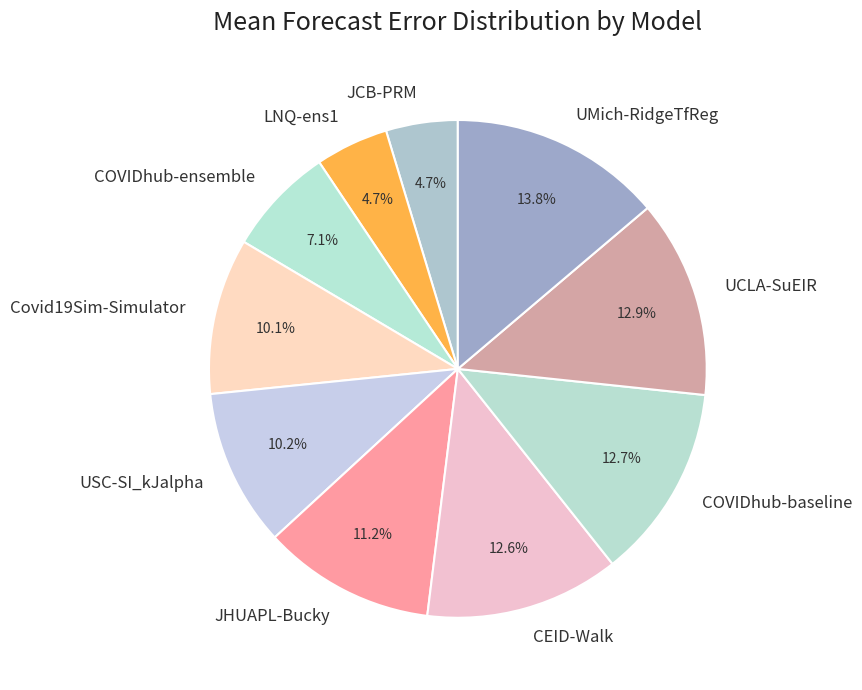

To the nearest percent, what portion does JCB-PRM represent?

5%